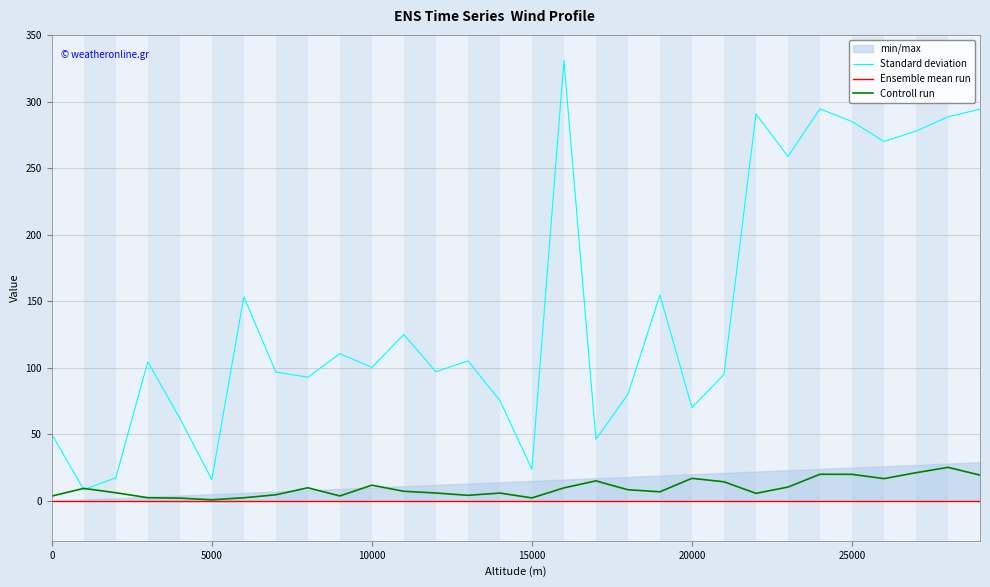

True or false: Standard deviation has a value of 132.9 at 10000.

False